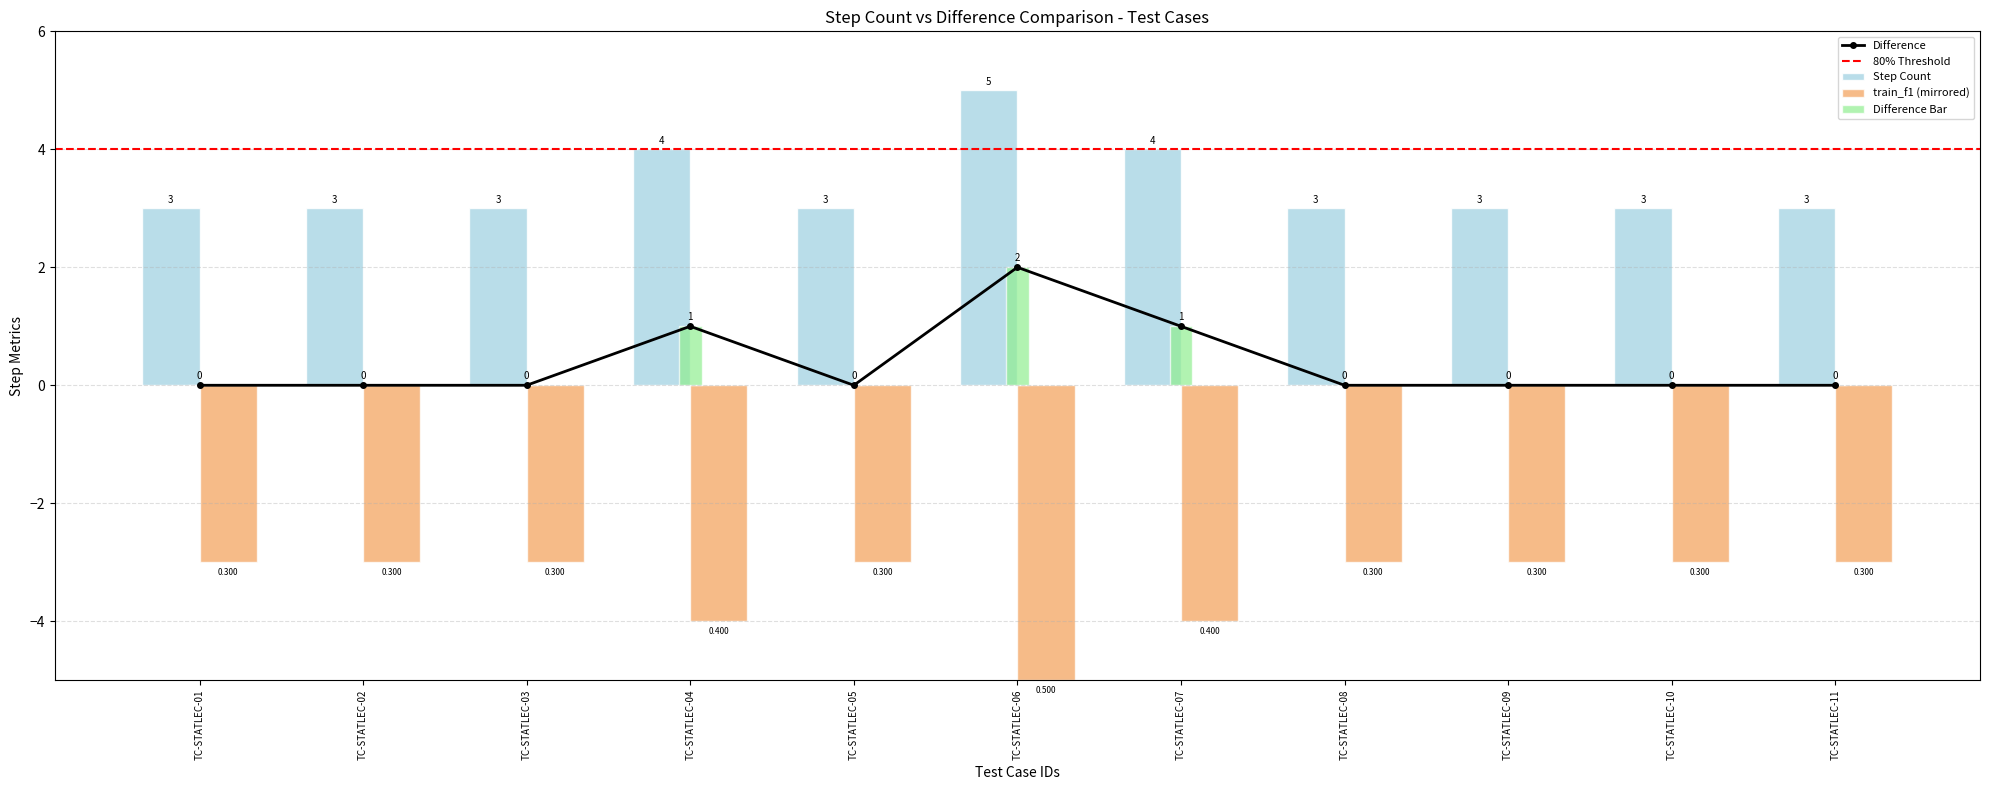

True or false: Difference has a value of 1 at TC-STATLEC-11.

False